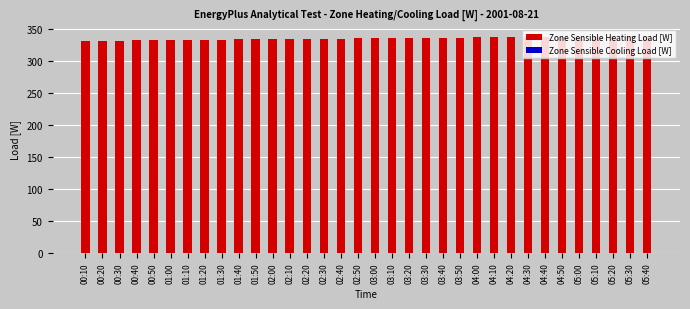

What position from the left is 01:20?

8